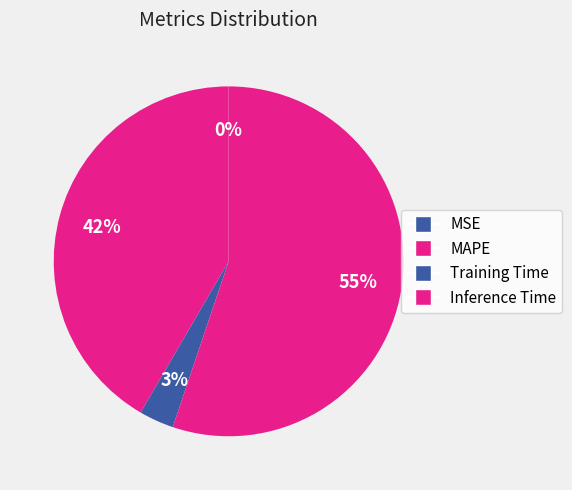

Combined, do MSE and MAPE account for over 50%?

No